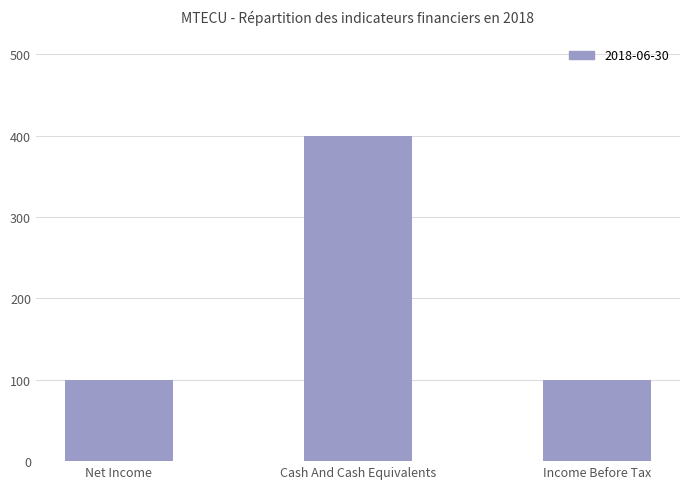

The value at Net Income is 100. True or false?

True